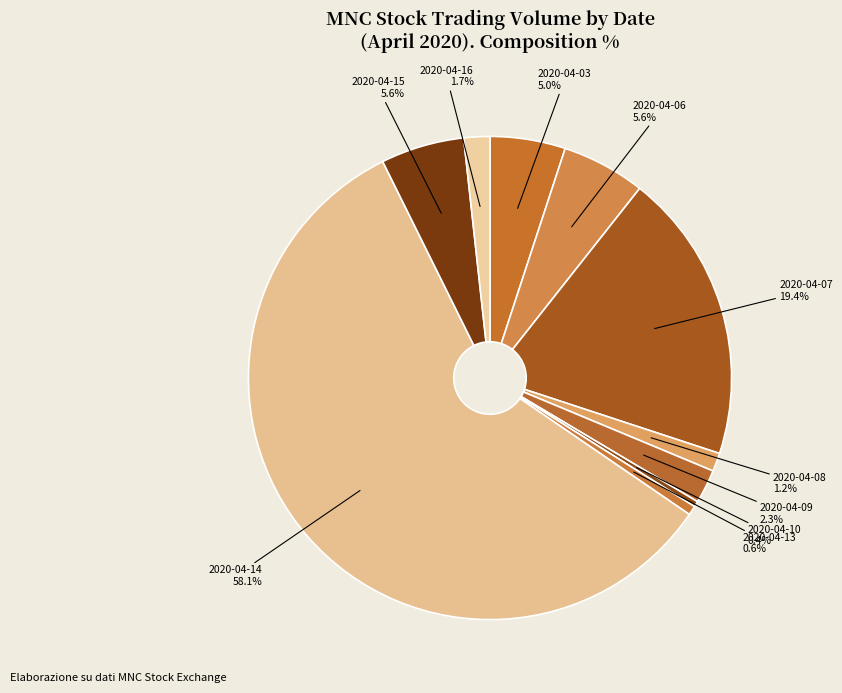

Which category has the biggest portion of the pie?

2020-04-14